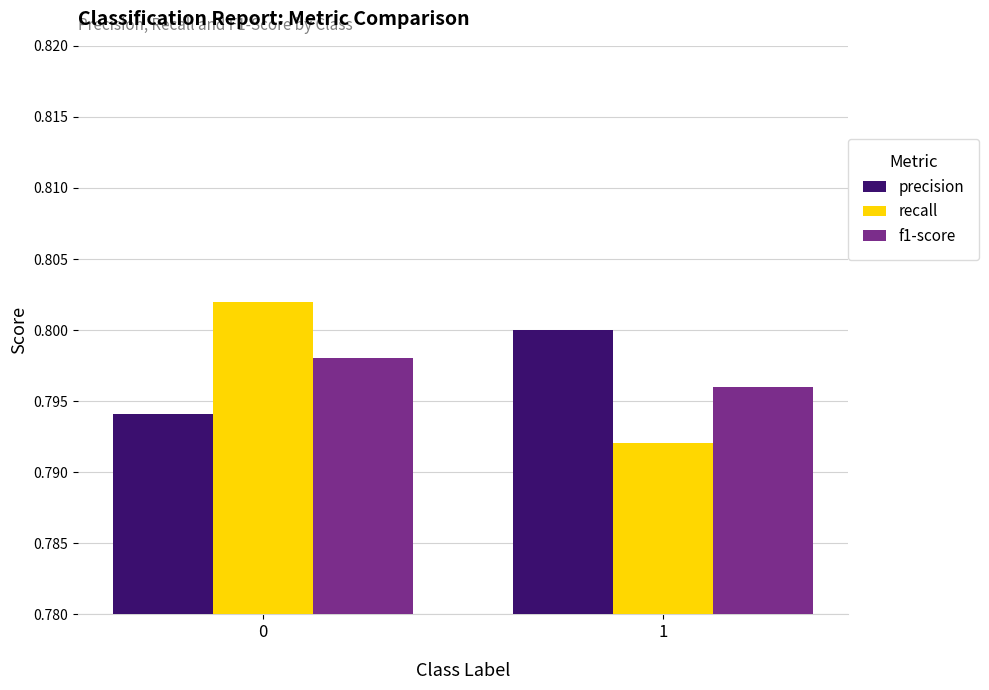

The f1-score series shows 1.3 at 1. True or false?

False